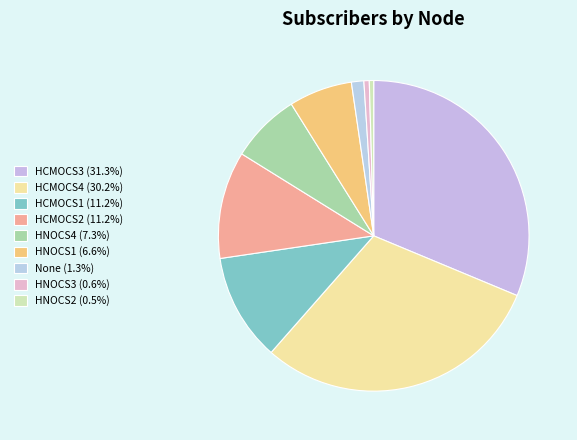

How many segments does this pie chart have?

9